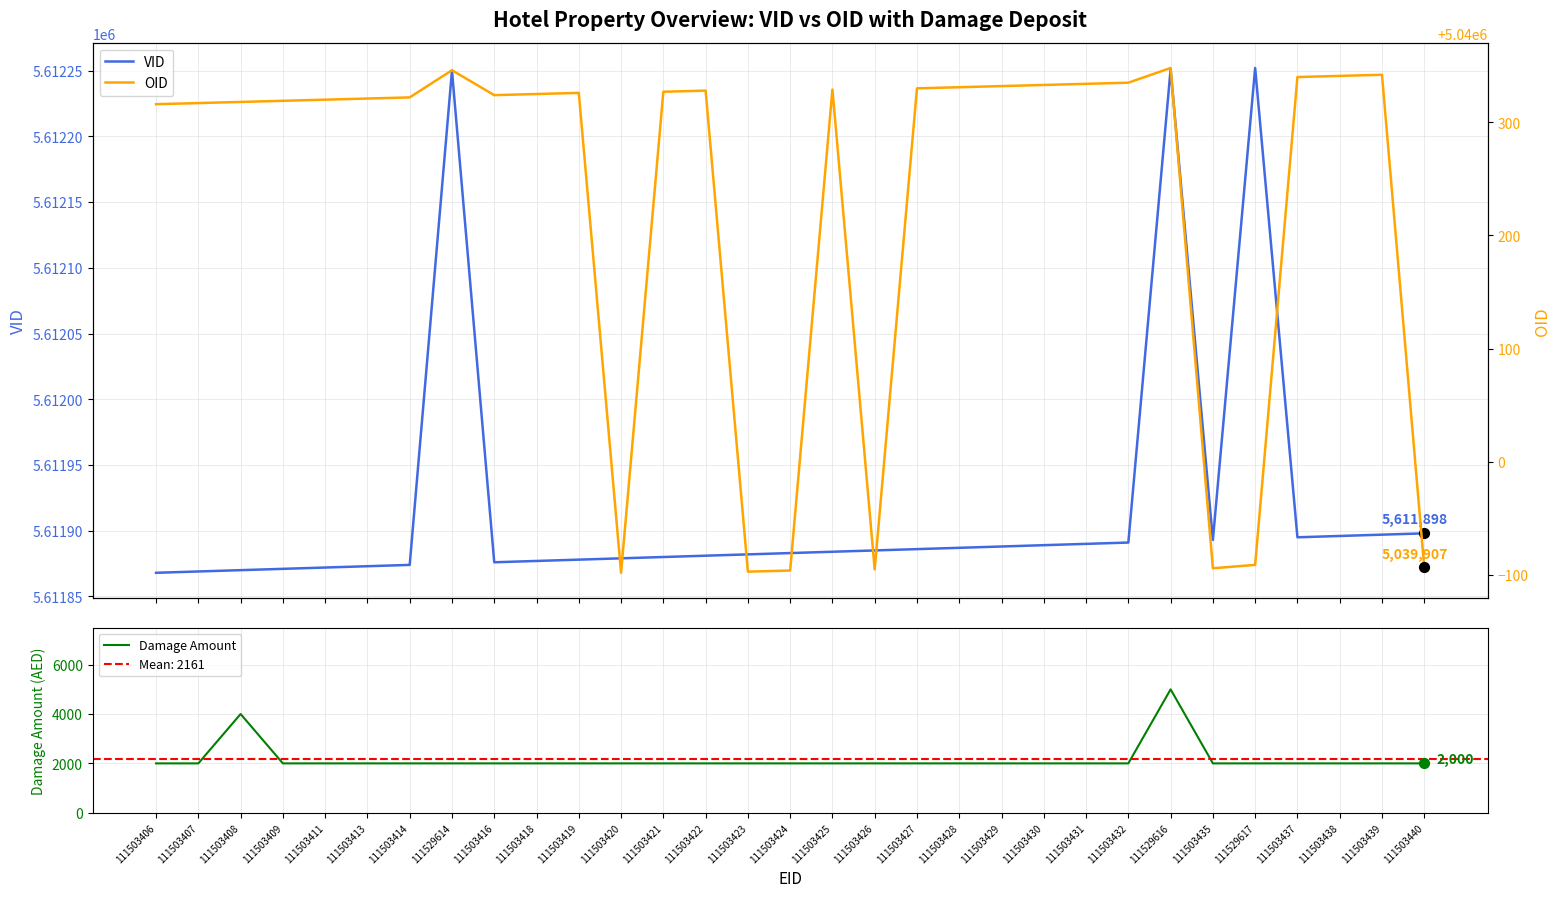

What are all the series names shown in the legend?

VID, OID, Damage Amount